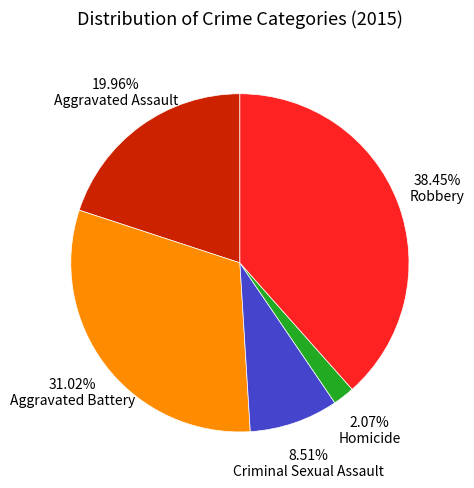

Approximately how many times larger is the value at Criminal Sexual Assault compared to Homicide?

4.1